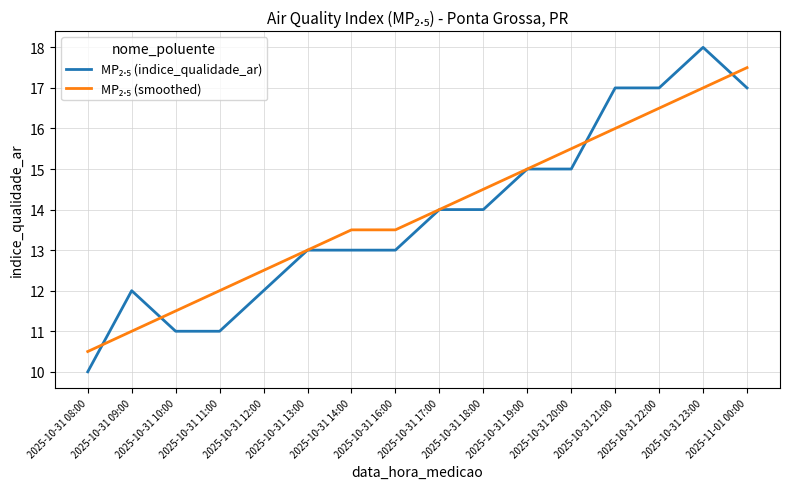

What is the greatest value displayed?

18.0